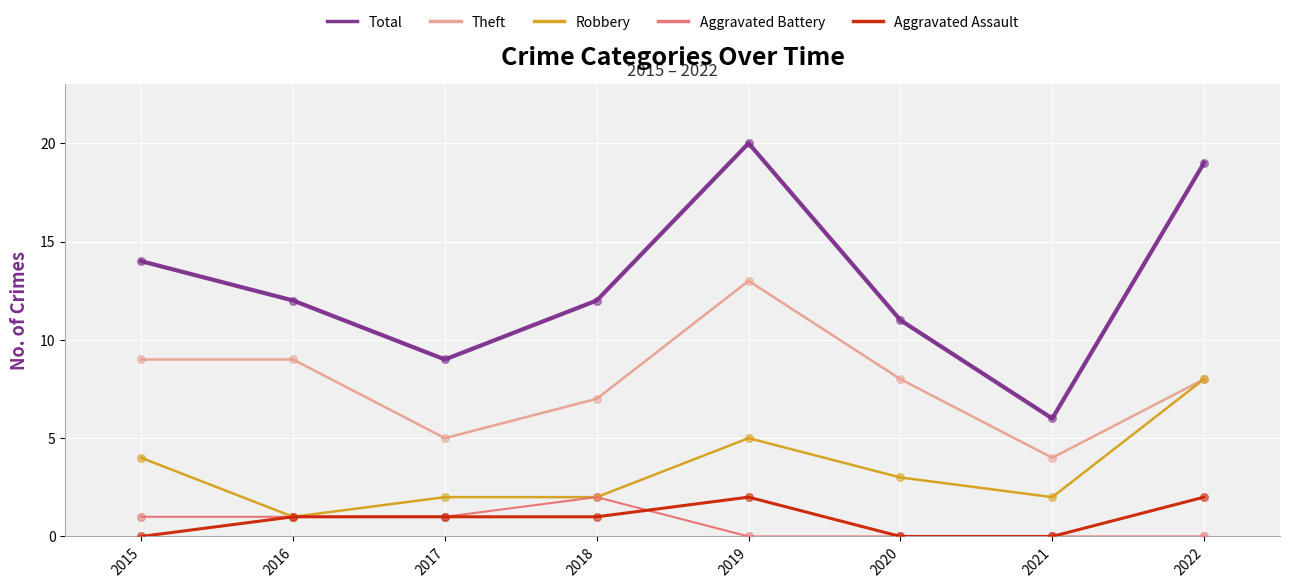

At which category is the sum across all series the highest?

2019